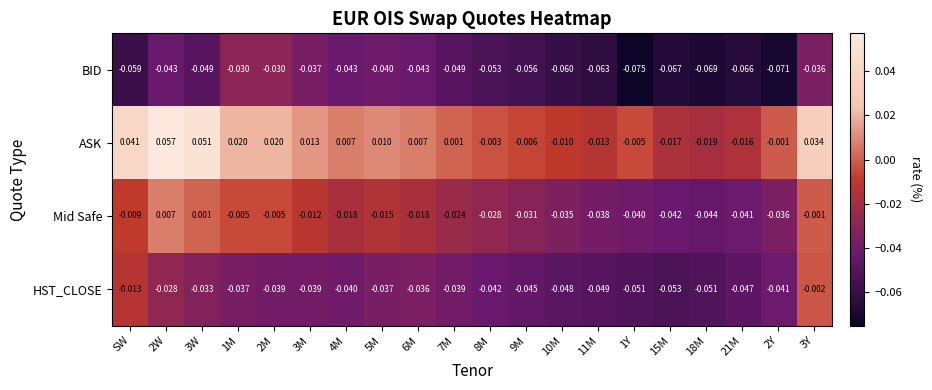

At which category is the sum across all series the highest?

3Y